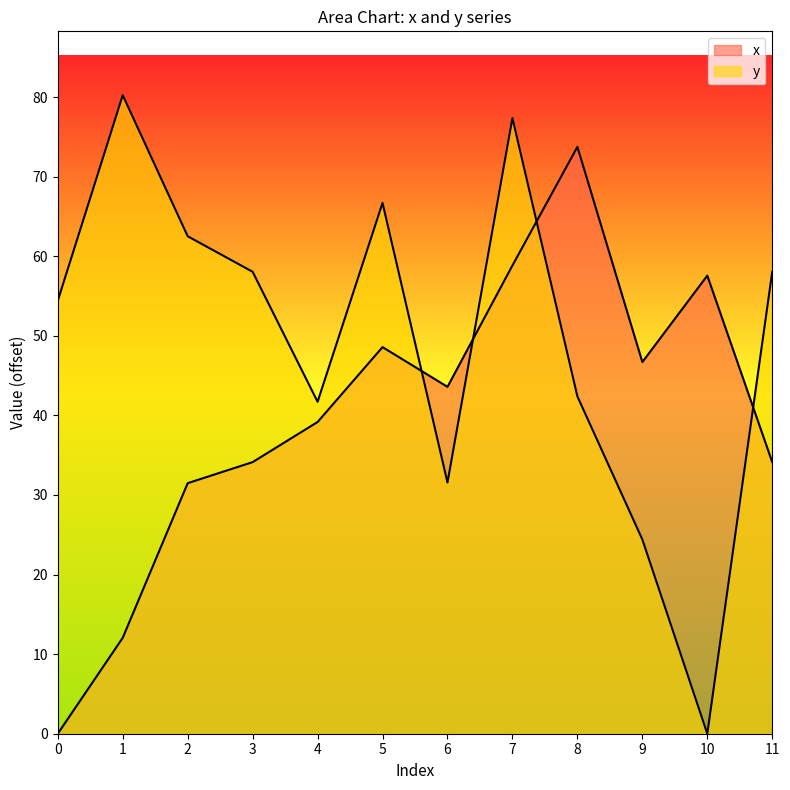

Where is the first local maximum for x?

5